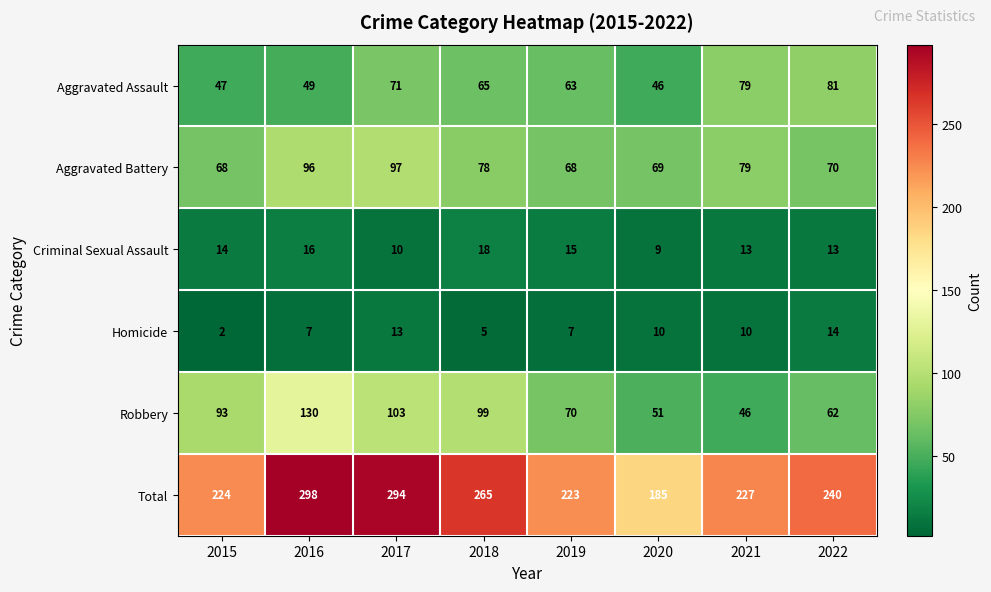

At which label does Aggravated Battery first exceed 78?

2016